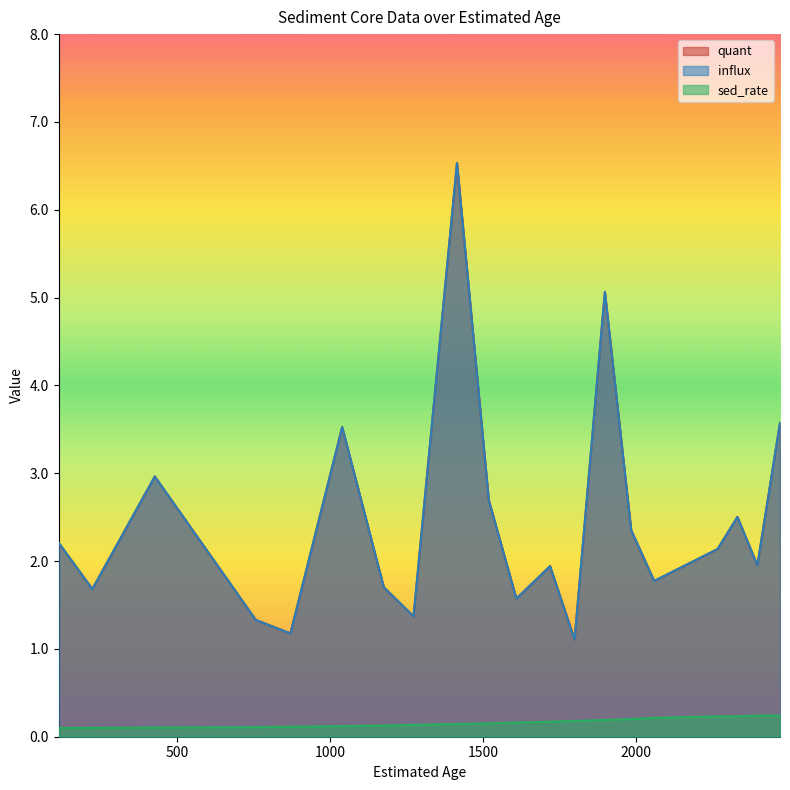

How many interior local peaks does the quant series have?

6